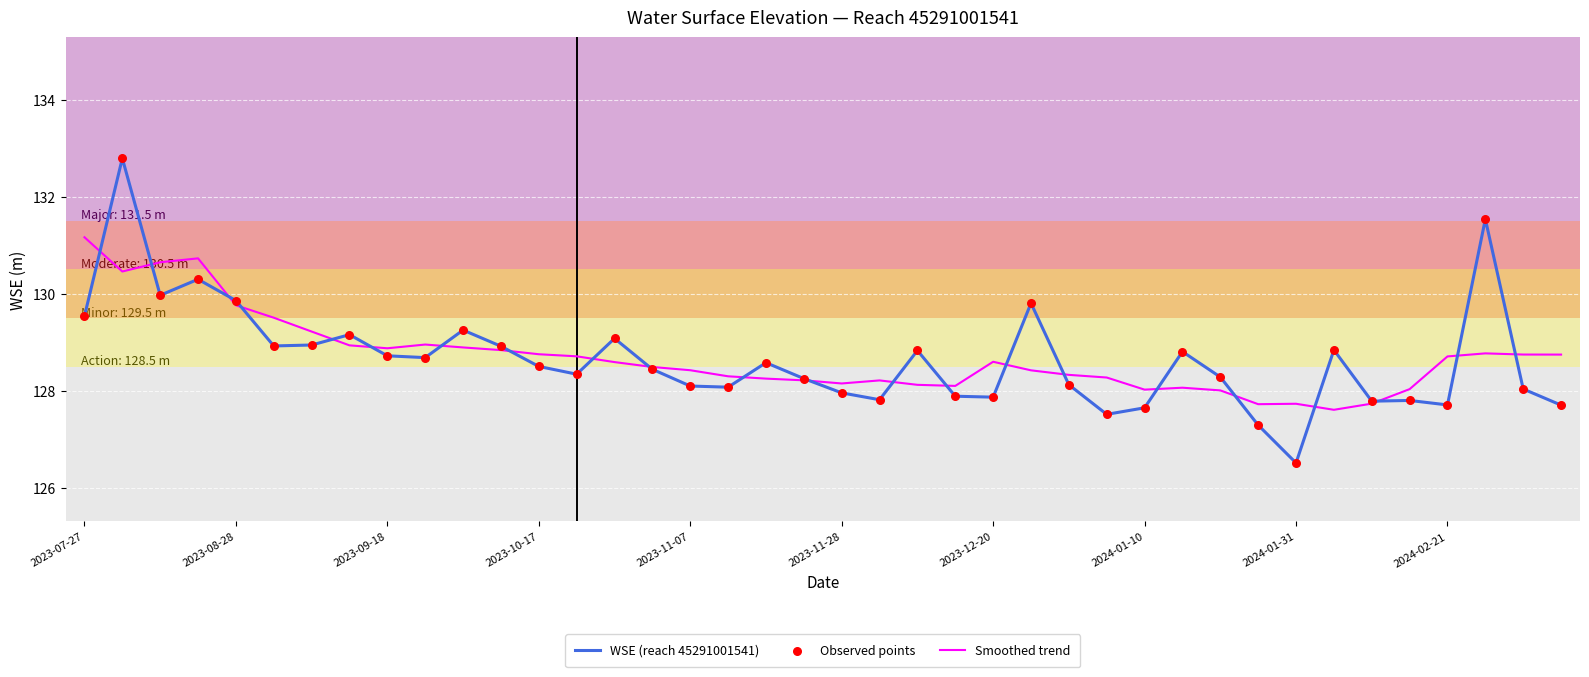

Rank the series by their maximum value, from lowest to highest.

Smoothed trend, WSE (reach 45291001541)